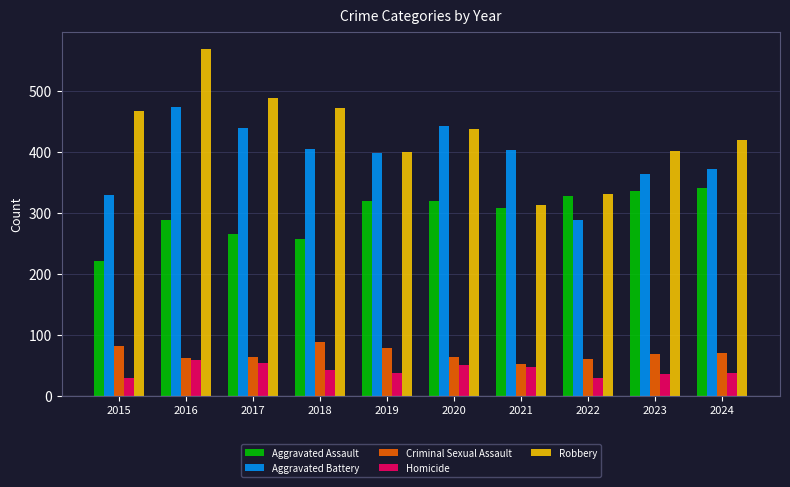

What is the difference between the maximum and minimum values in the Aggravated Battery series?

184